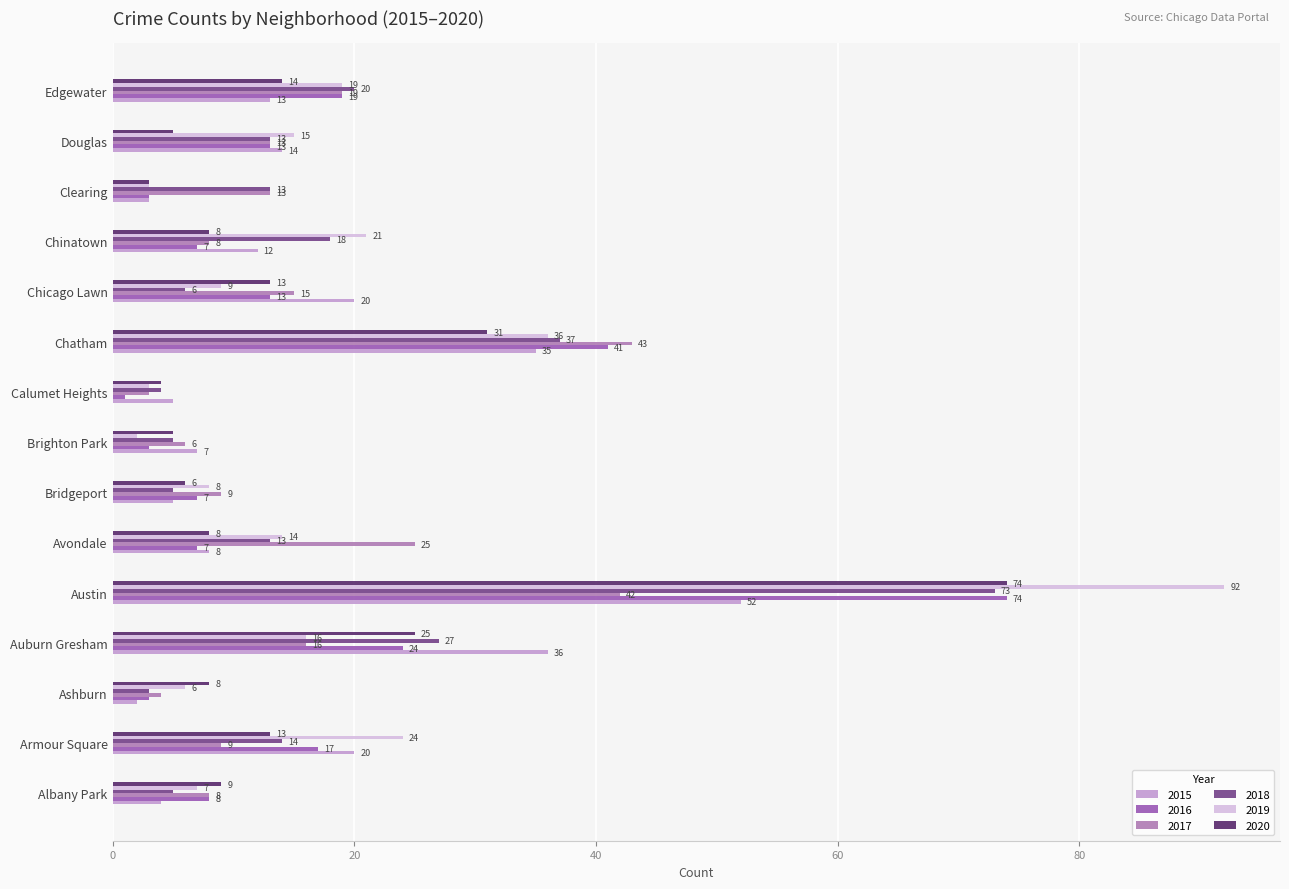

Read the 2018 value at Chatham.

37